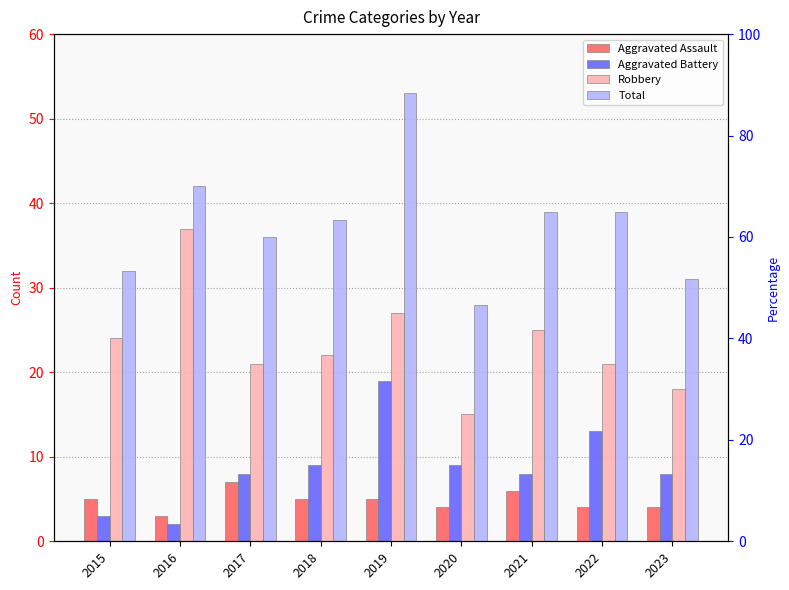

Read the Total value at 2022.

39